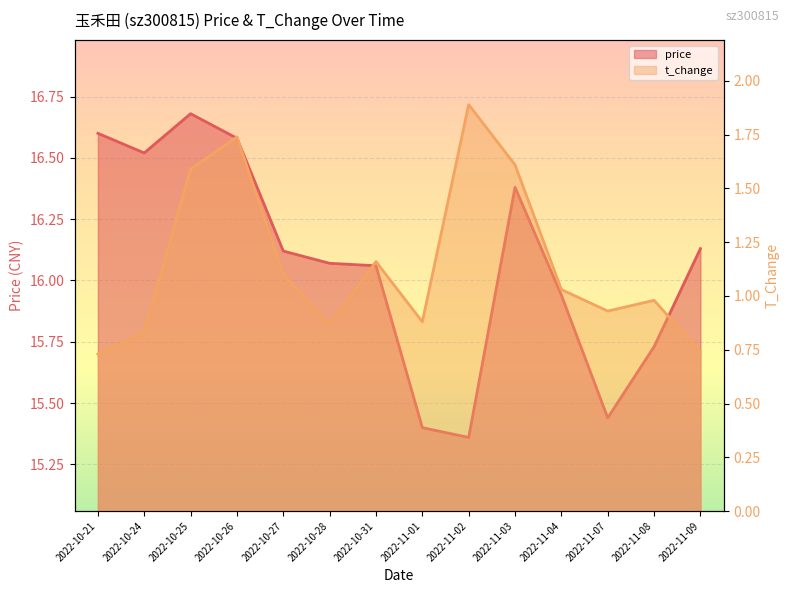

True or false: price and t_change cross at least once.

False